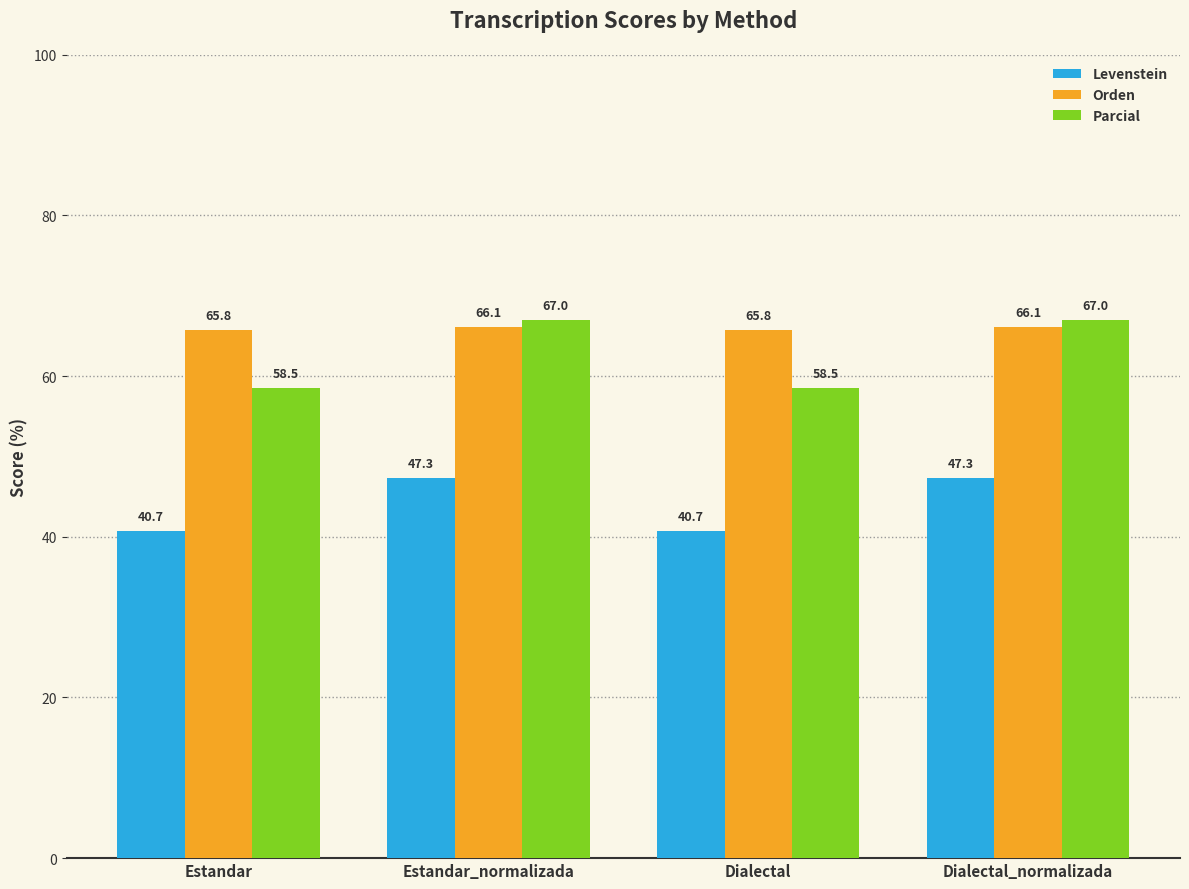

Count the number of categories in the chart.

4